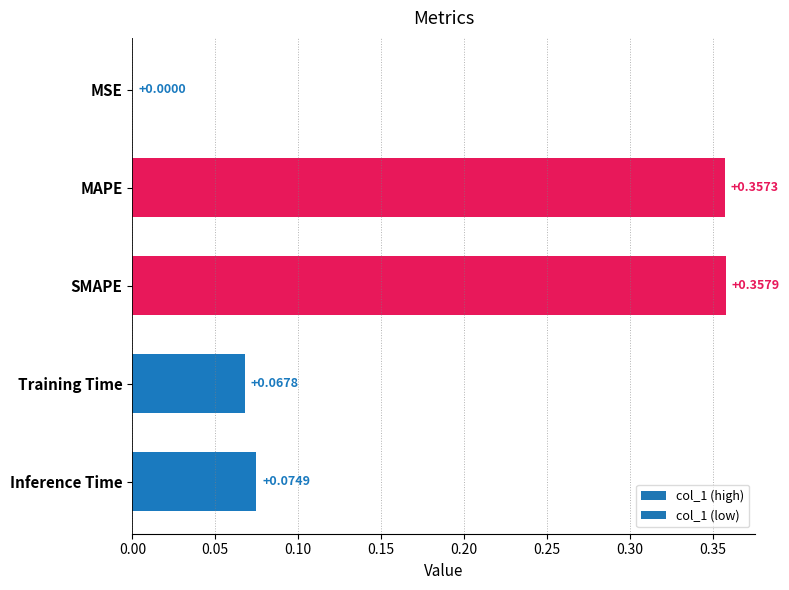

Which has a higher value, Inference Time or MAPE?

MAPE